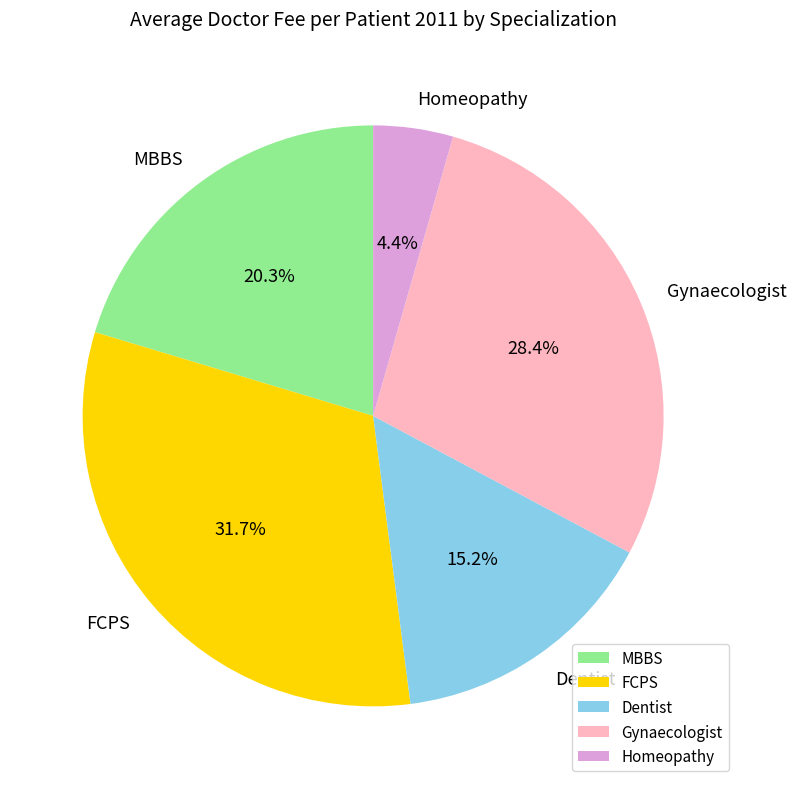

Between Homeopathy and Gynaecologist, which is larger?

Gynaecologist